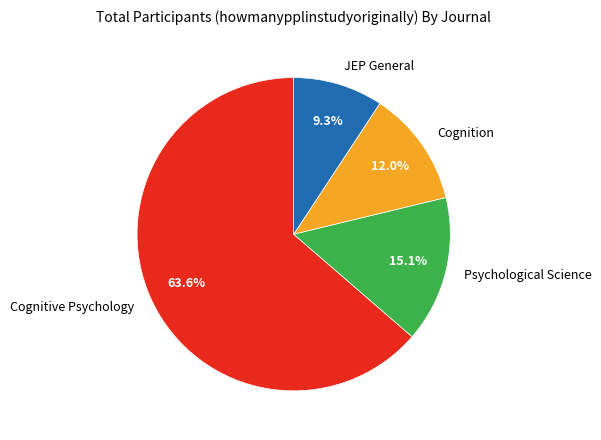

Is JEP General the majority of the pie?

No